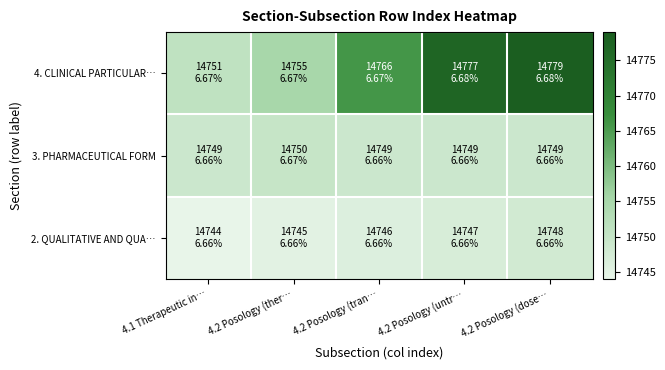

Which label corresponds to the smallest value in the chart?

4.1 Therapeutic in…